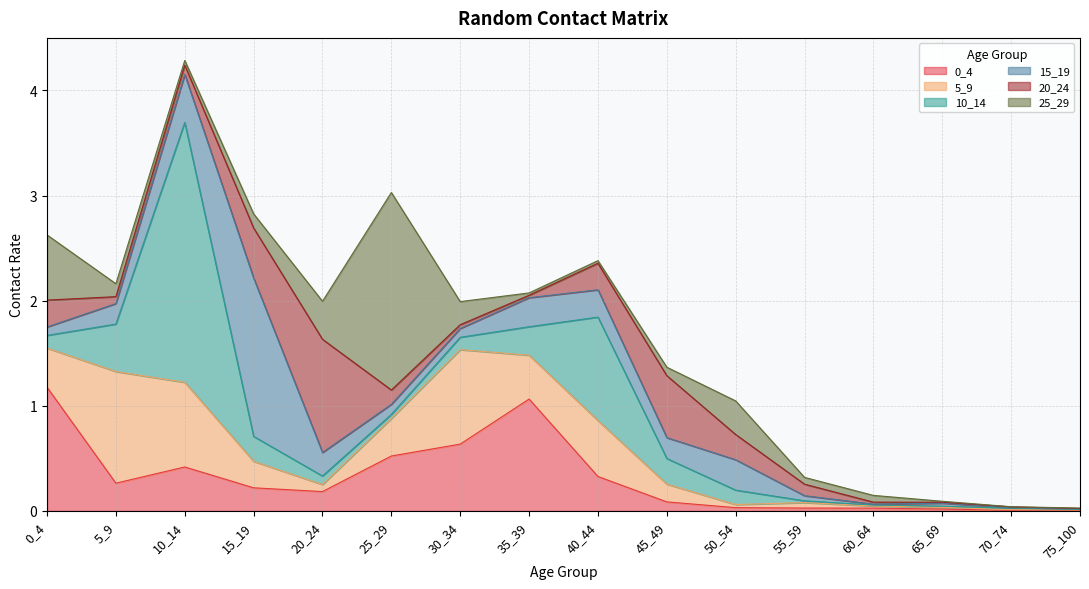

The value of 5_9 at 10_14 is 0.8. True or false?

True